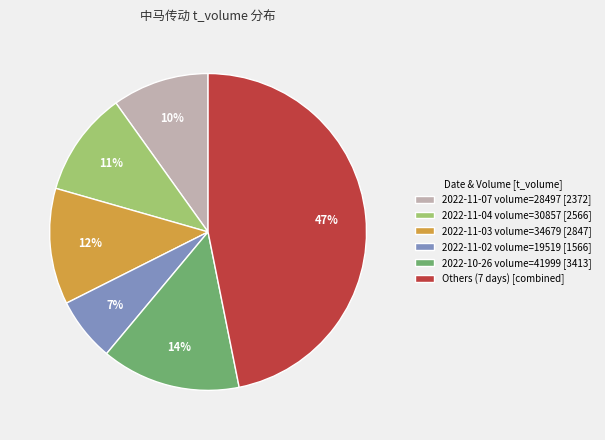

Which category has the smallest portion of the pie?

2022-11-02 volume=19519 [1566]